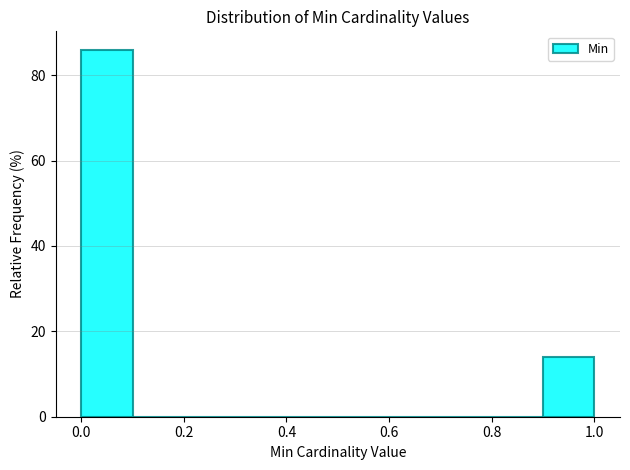

What is the height of the bar covering 0.0 to 0.1 on the x-axis? The values are not printed on the chart, so give them approximately, as read against the axis.

86